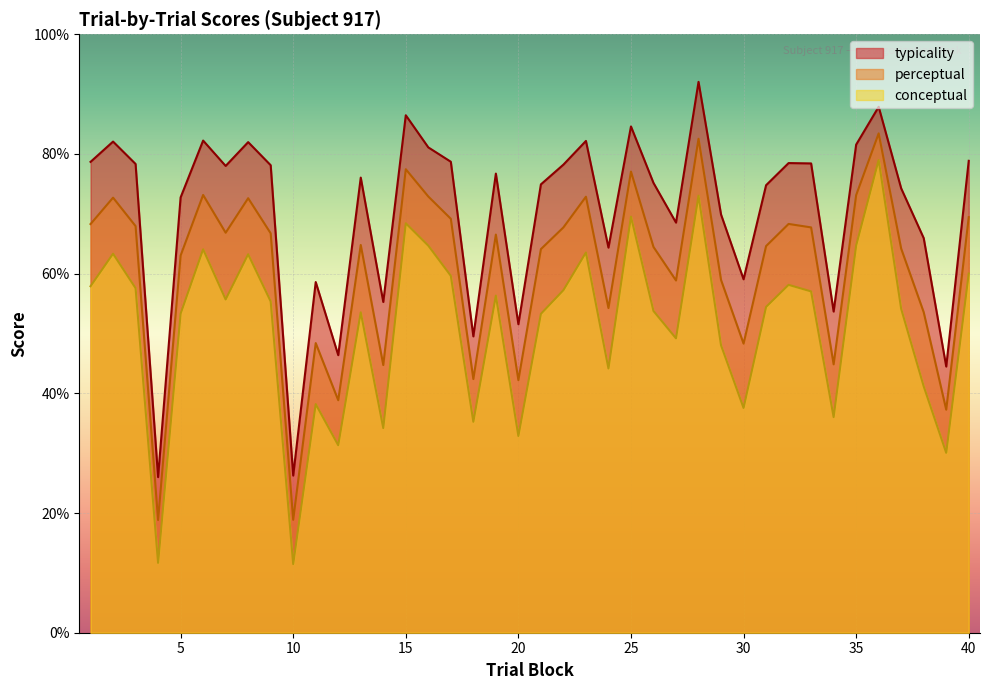

What is the spread (max minus min) of values at 28?

19.0